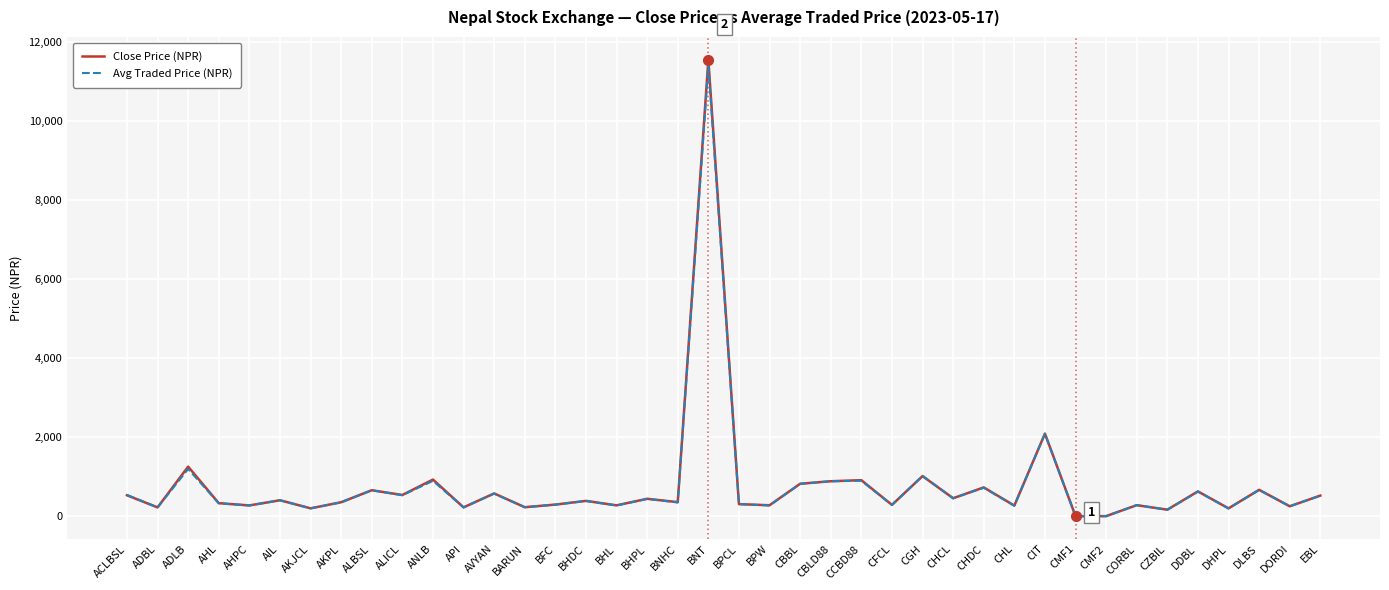

What position from the left is CBBL?

23